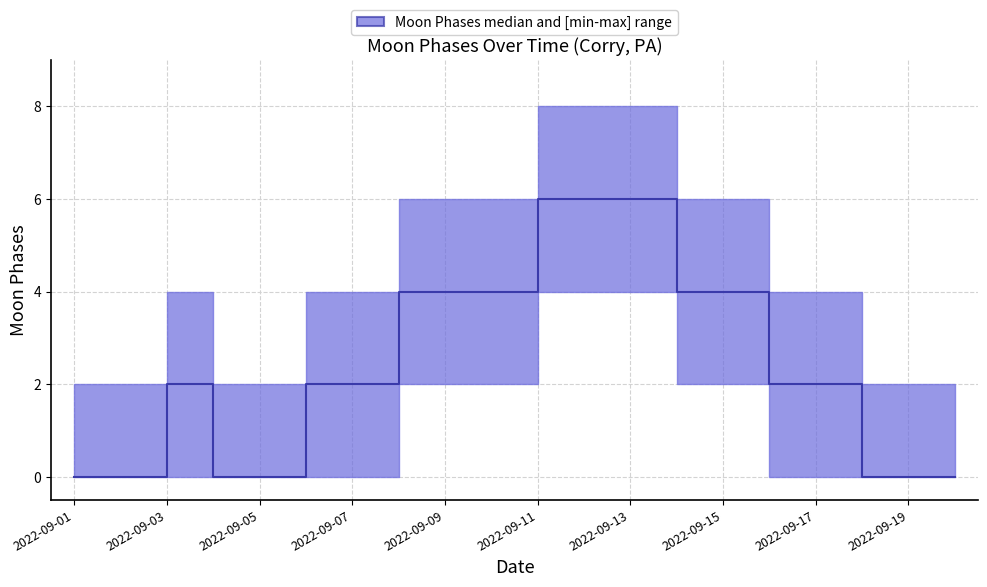

Where is upper nearest to the value 4?

2022-09-03